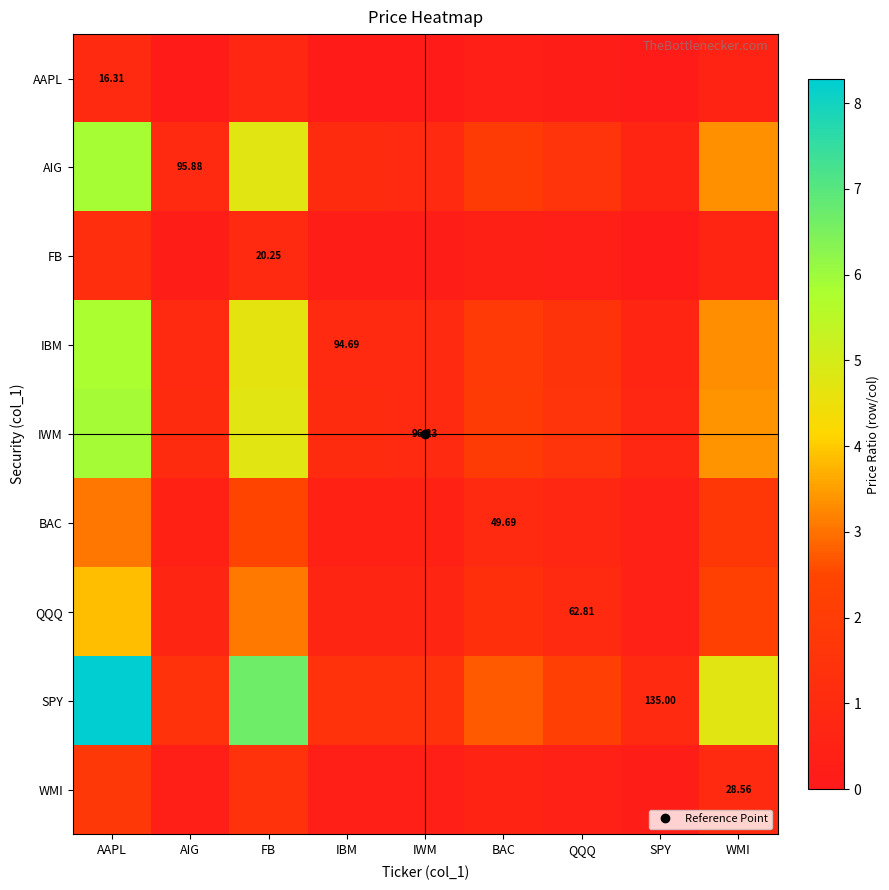

Rank the series by their maximum value, from lowest to highest.

AAPL, FB, WMI, BAC, QQQ, IBM, AIG, IWM, SPY